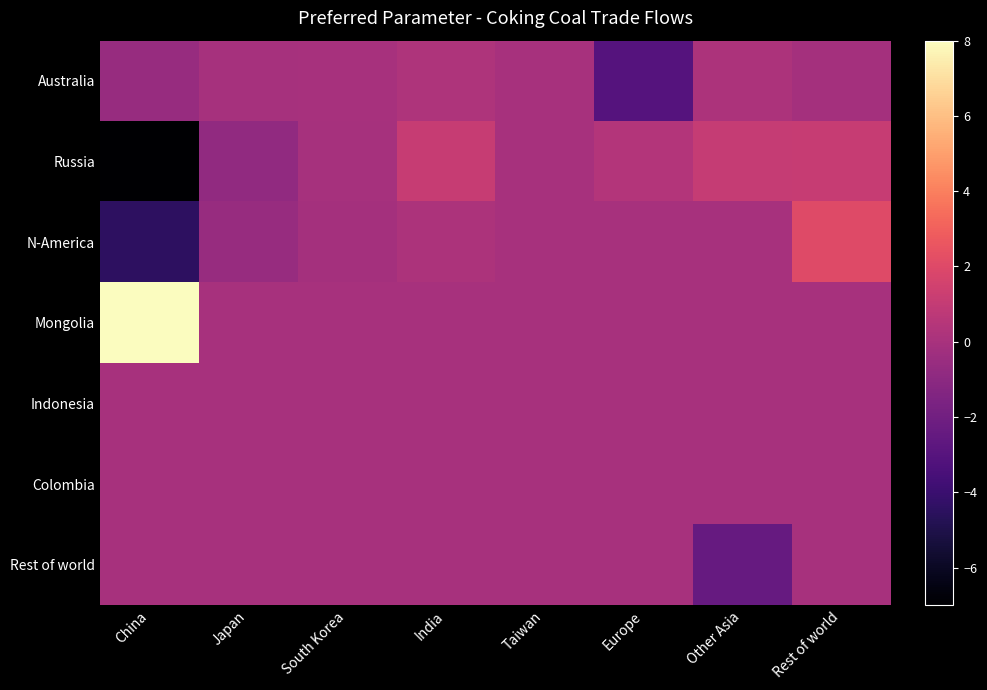

Which has a higher value, South Korea or Taiwan?

South Korea